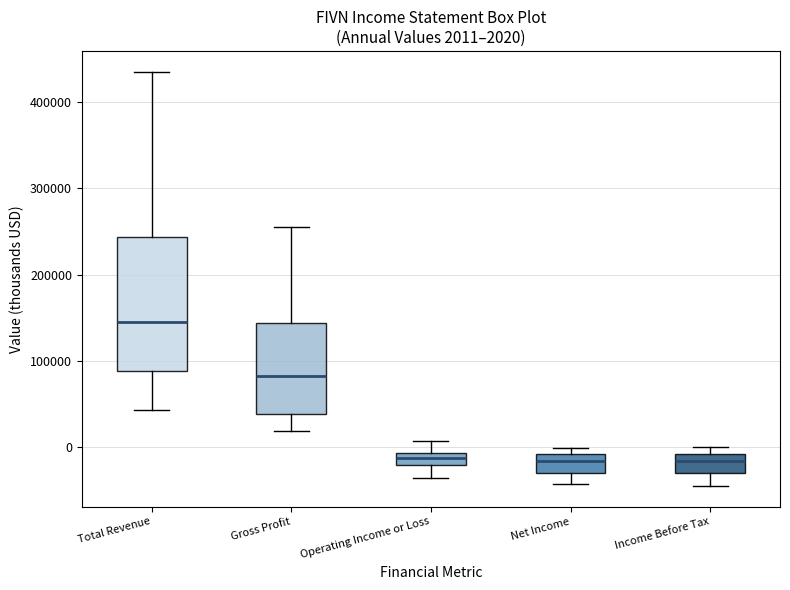

Which box is the tallest, from its lower edge to its upper edge?

Total Revenue